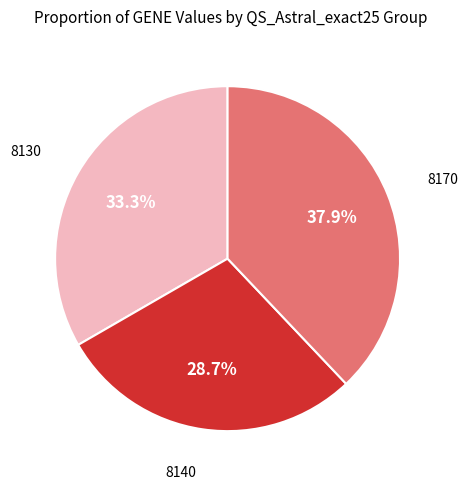

What portion of the pie excludes 8170?

62.1%